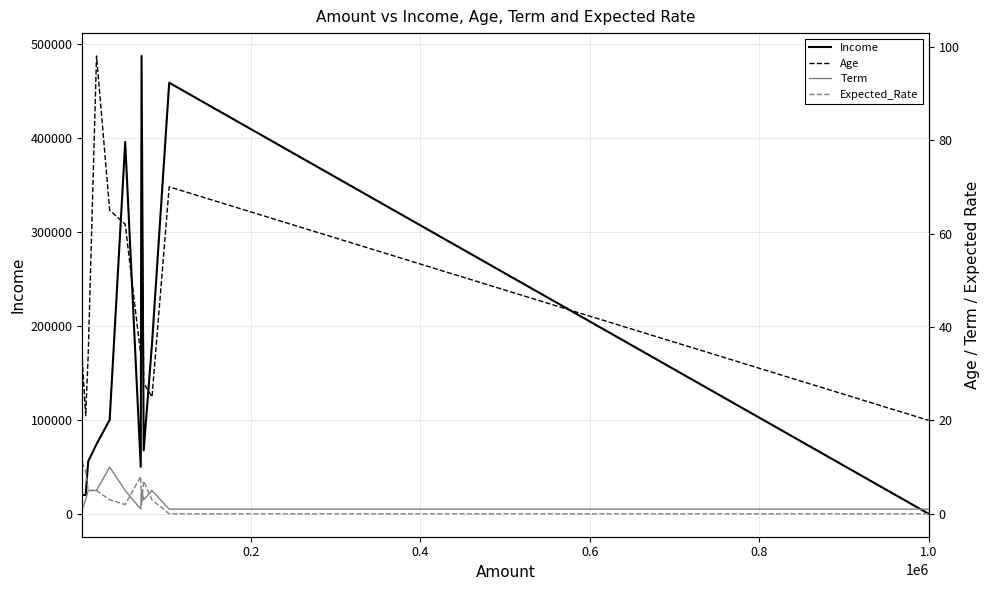

What is the highest value of the Income series?

487169